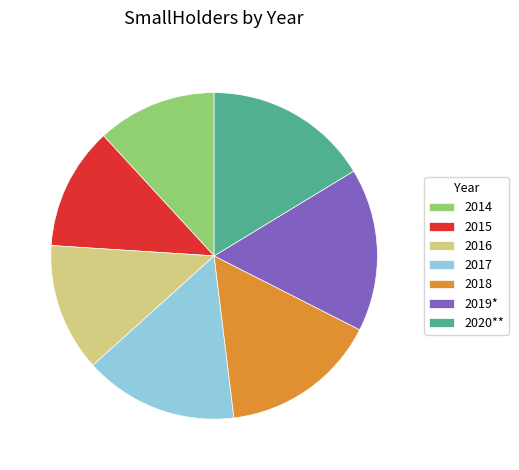

Is the sum of 2015 and 2017 greater than half?

No